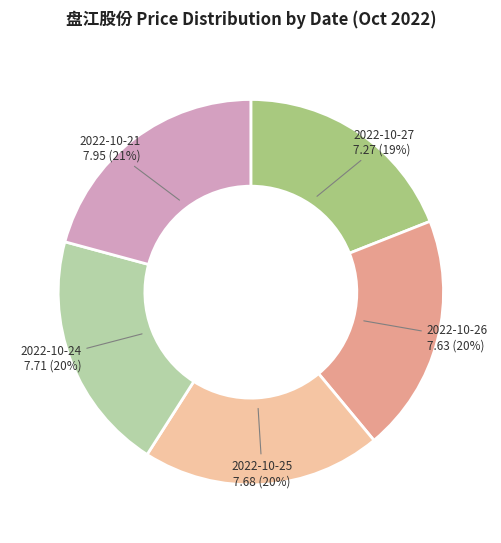

How many slices are in this pie chart?

5